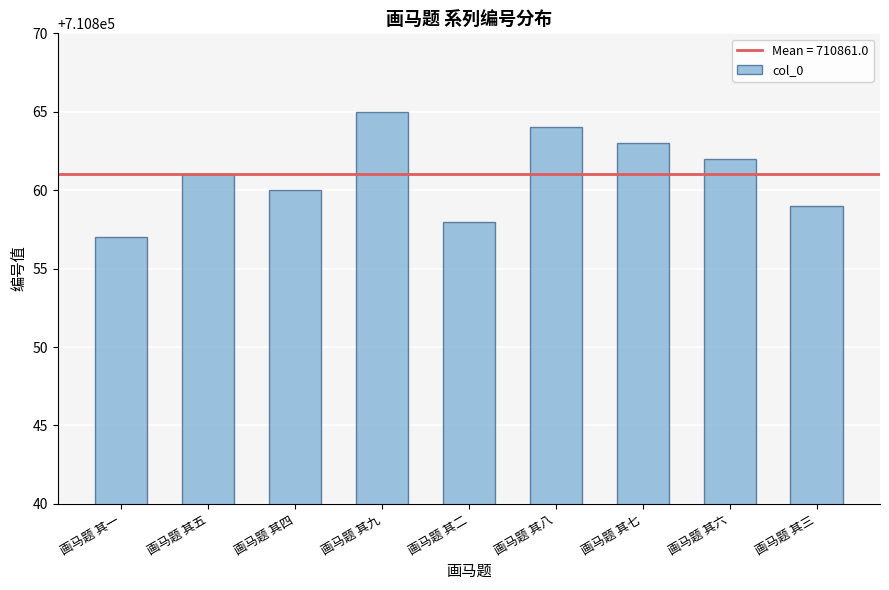

The value at 画马题 其一 is 1166847. True or false?

False